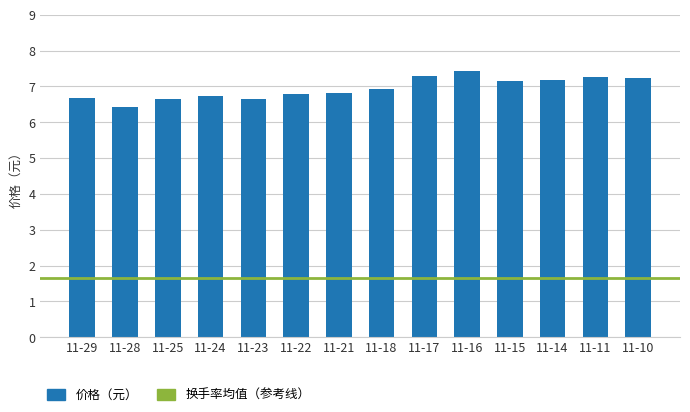

Approximately how many times larger is the value at 11-24 compared to 11-23?

1.0